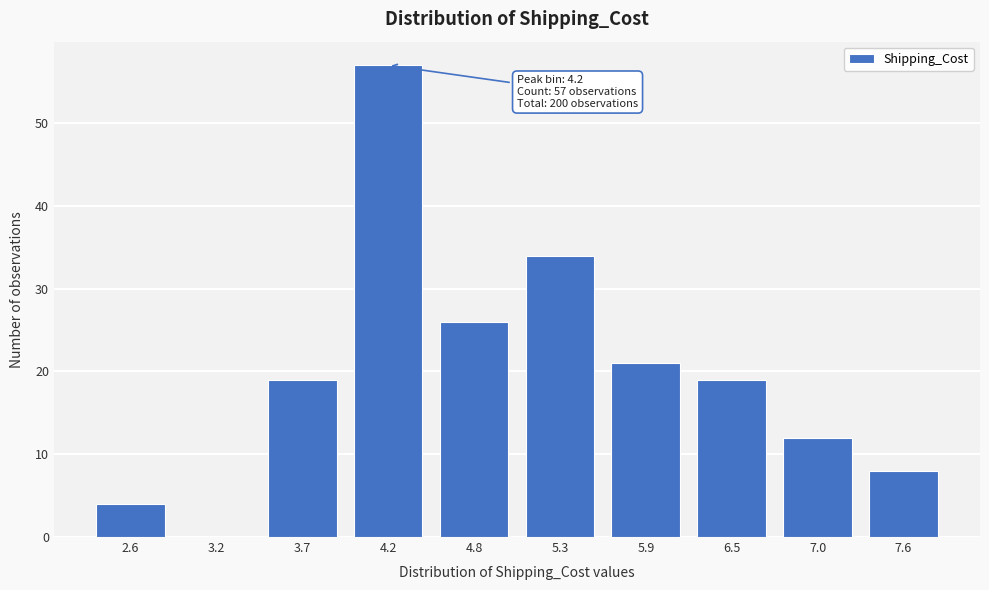

Reading left to right, what are all the values shown in this chart?

2.6=4	3.2=0	3.7=19	4.2=57	4.8=26	5.3=34	5.9=21	6.5=19	7.0=12	7.6=8